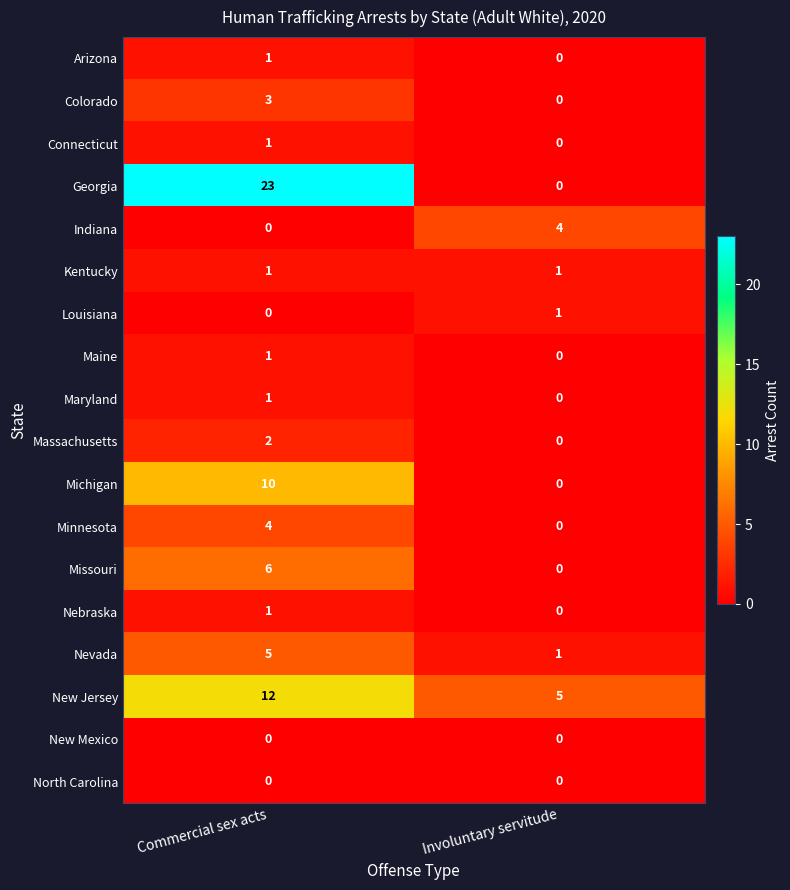

How many distinct data groups are displayed?

18